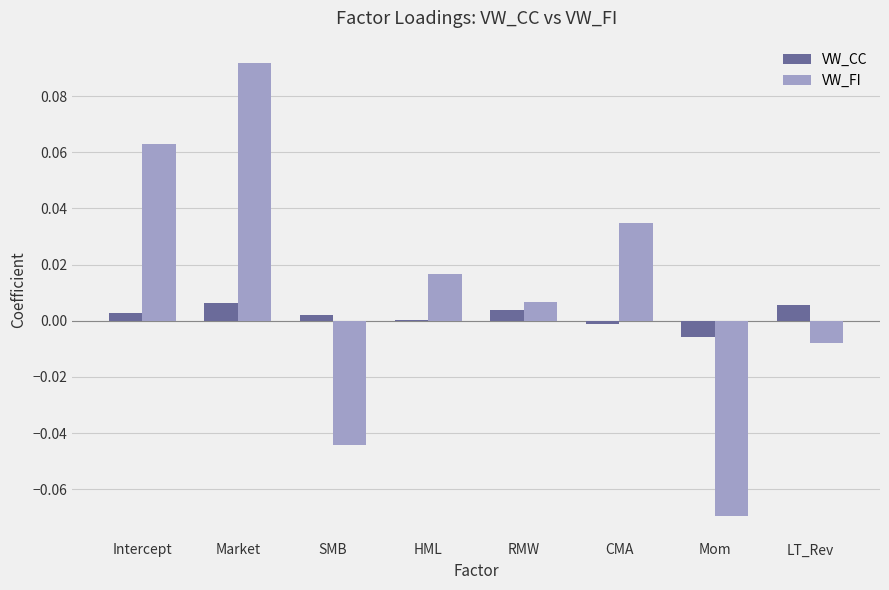

How many groups of bars are there?

8